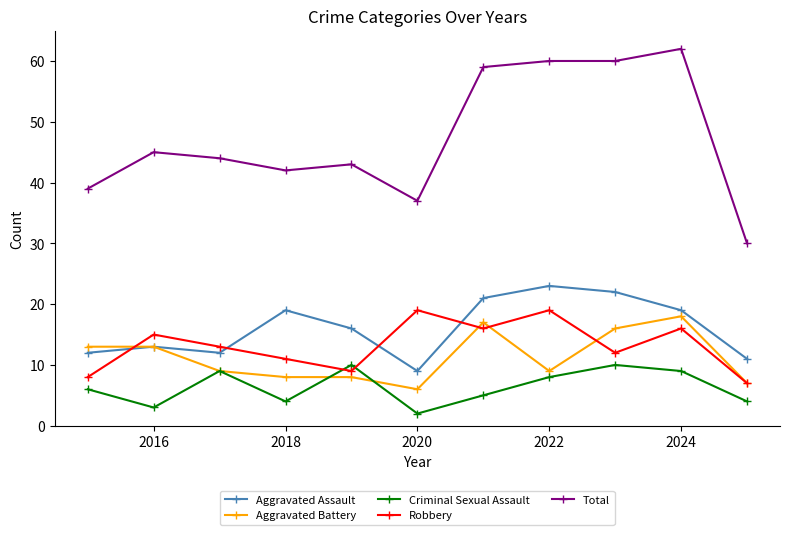

What is the highest value of the Robbery series?

19